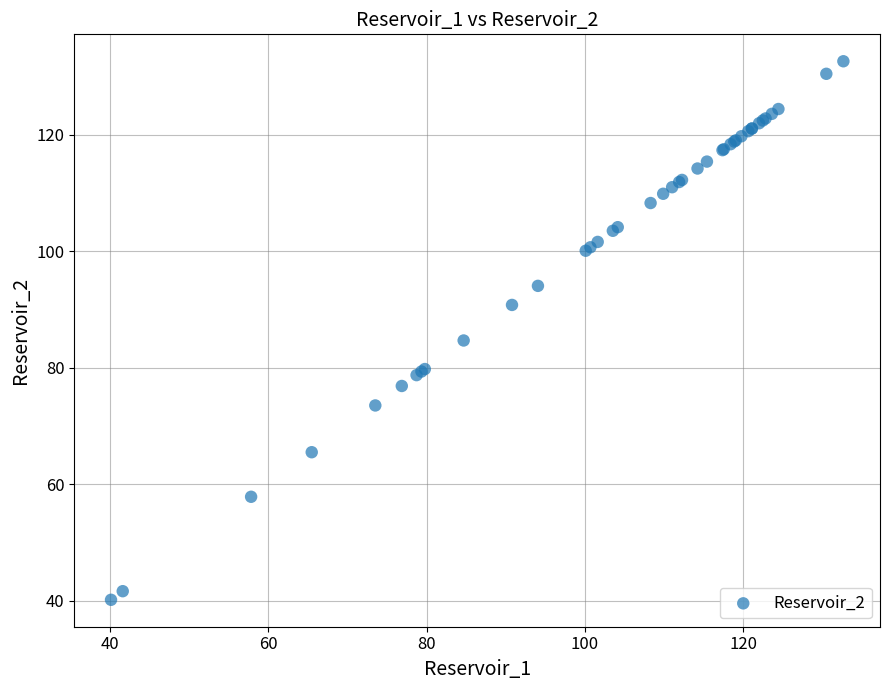

What Y value in the scatter plot is closest to 86?

84.7